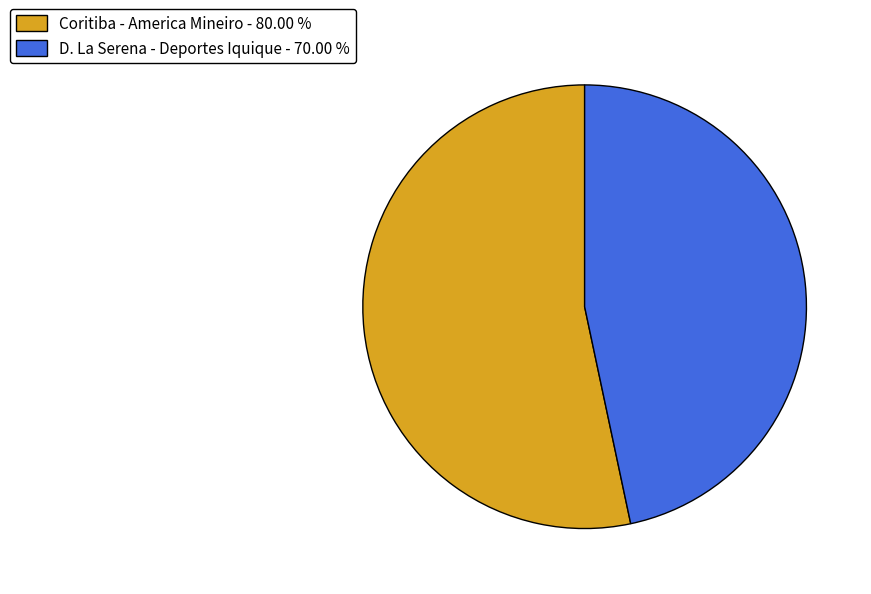

How many slices are in this pie chart?

2